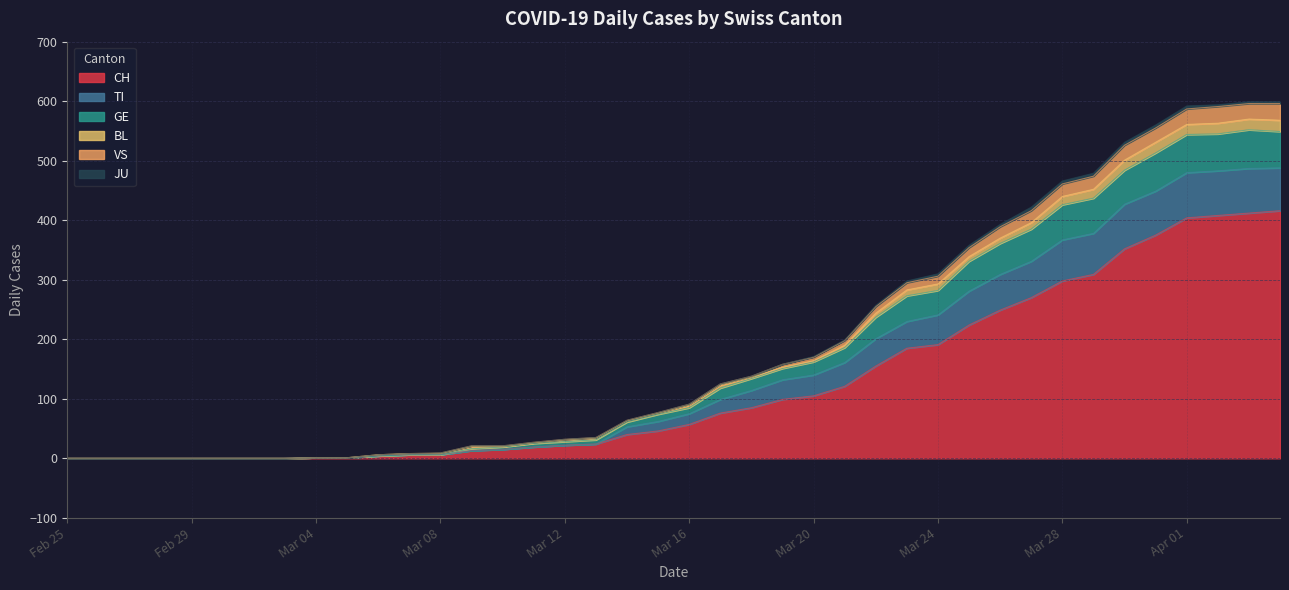

At which category is the sum across all series the highest?

2020-04-04